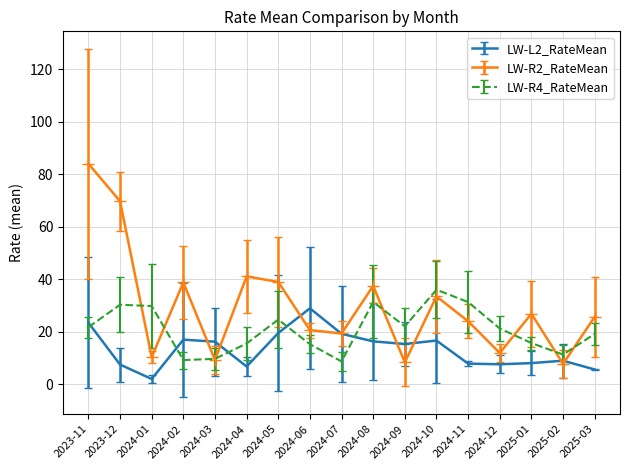

Rank the series by their maximum value, from lowest to highest.

LW-L2_RateMean, LW-R4_RateMean, LW-R2_RateMean